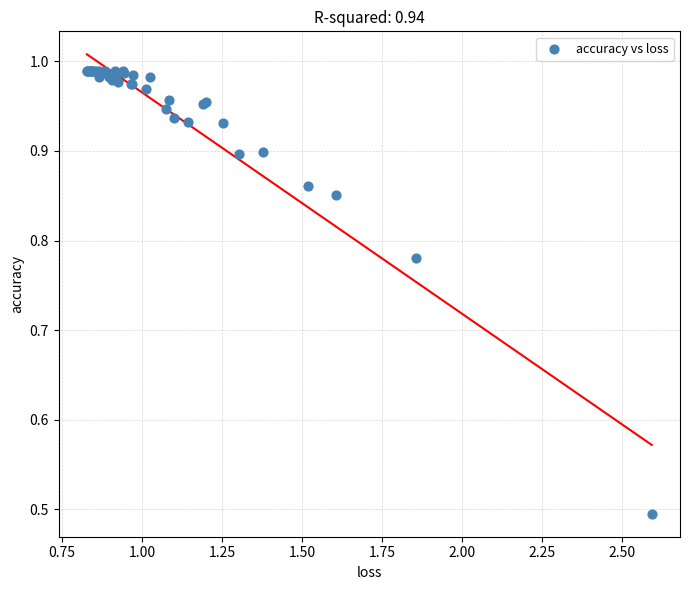

What Y value in the scatter plot is closest to 0?

0.5